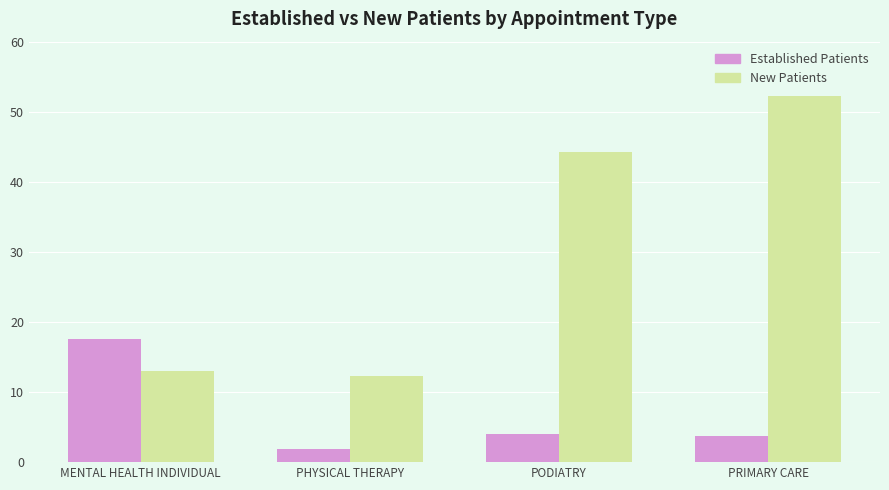

What is the label of the 4th bar from the left?

PRIMARY CARE